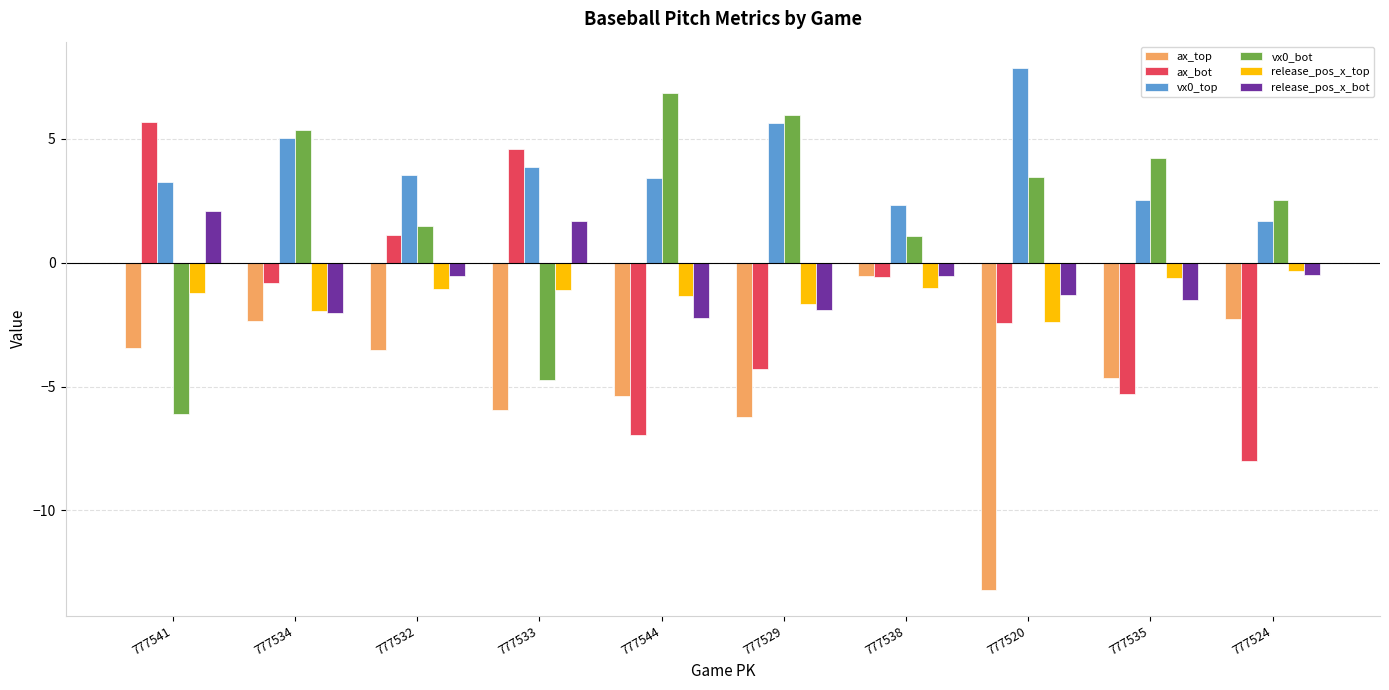

Which category has the lowest value across all series?

777520